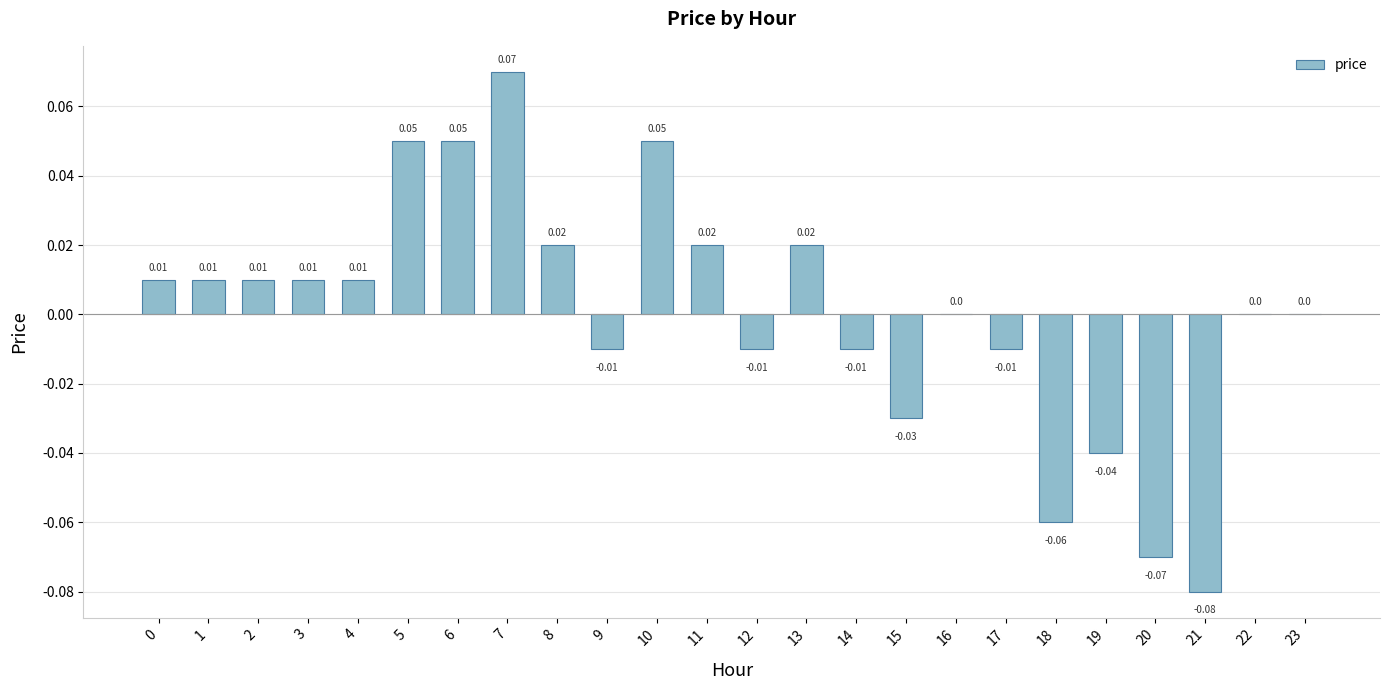

Between 8 and 6, which is larger?

6